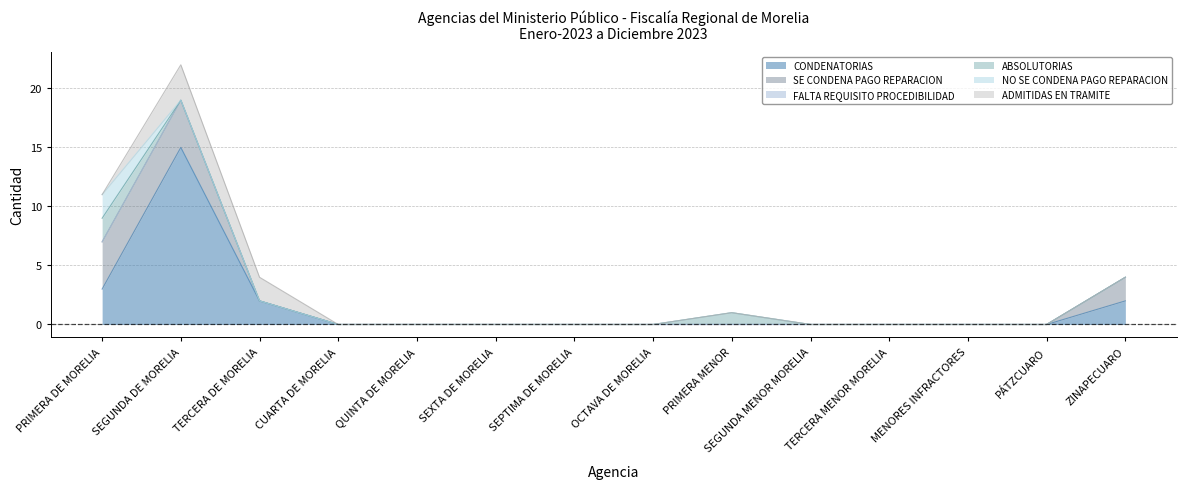

Where is SE CONDENA PAGO REPARACION nearest to the value 2?

ZINAPECUARO